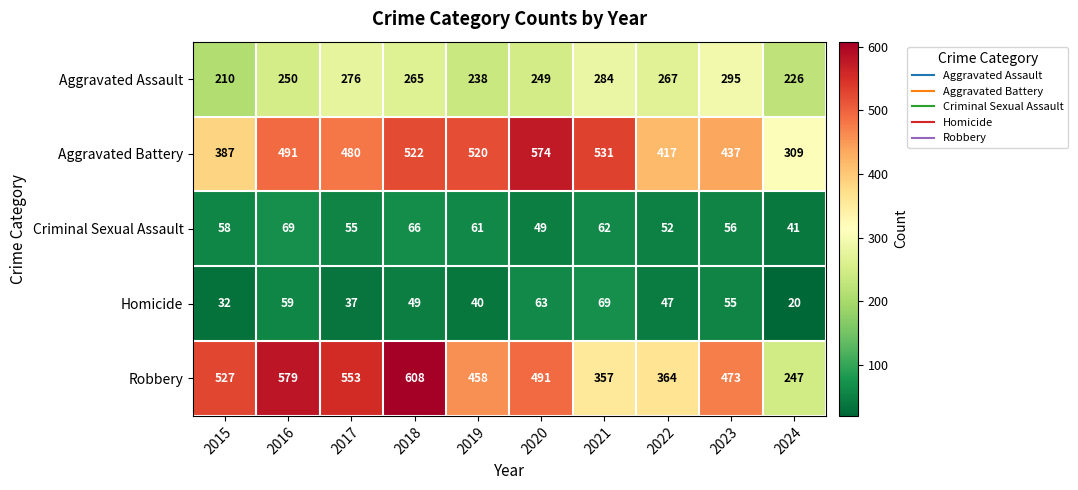

At how many categories does at least one series exceed 286?

10